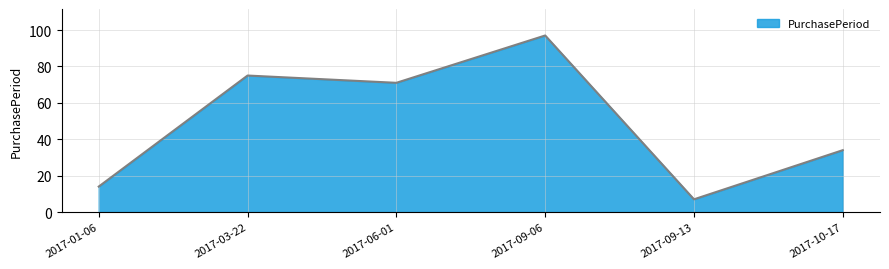

List the labels in order of value, largest first.

2017-09-06, 2017-03-22, 2017-06-01, 2017-10-17, 2017-01-06, 2017-09-13